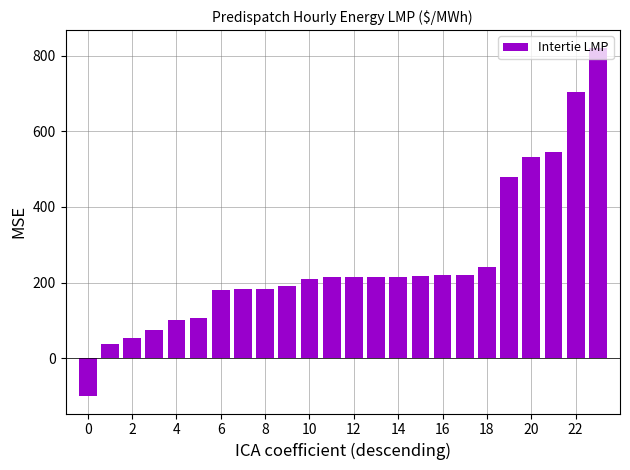

What is the value of the 8th bar from the left?

182.9